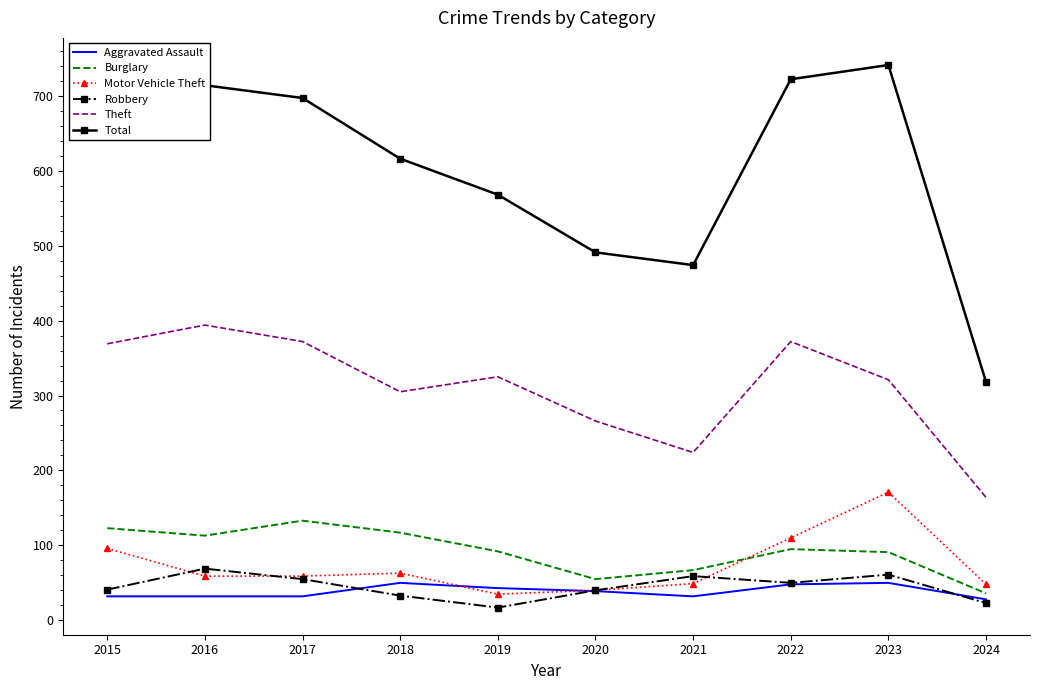

True or false: Theft and Burglary intersect in this chart.

False